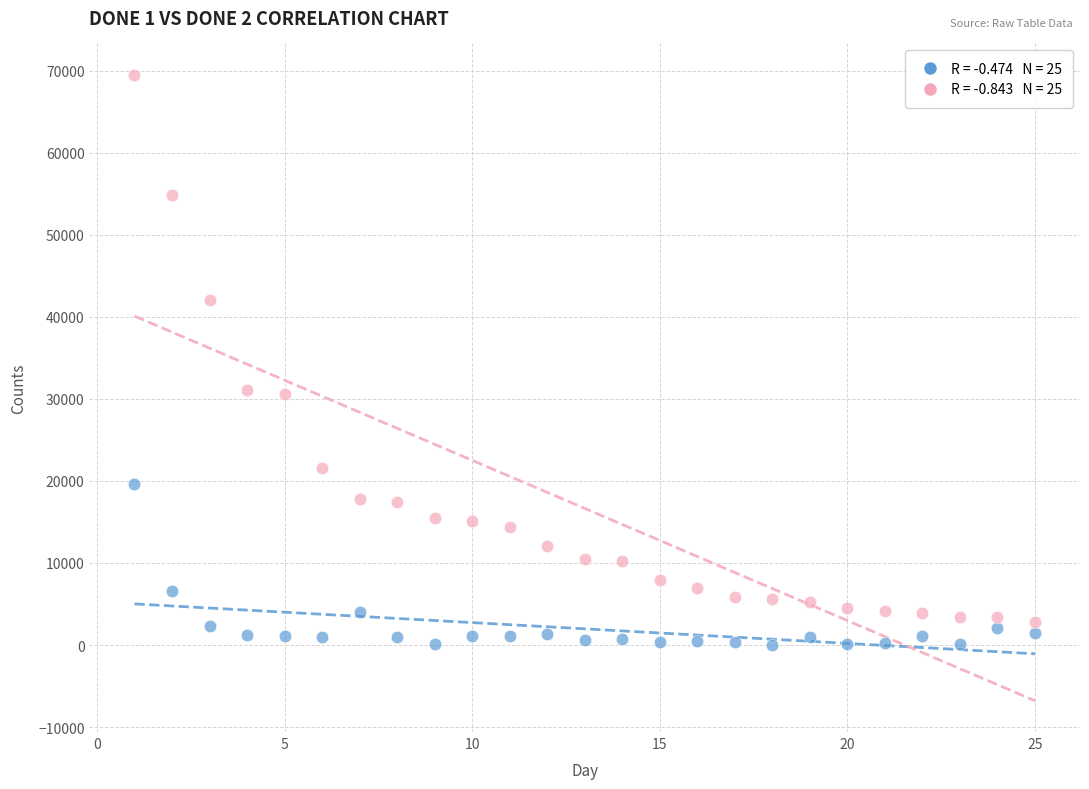

Across all data points, what is the range of Y values (max minus min)?

69459